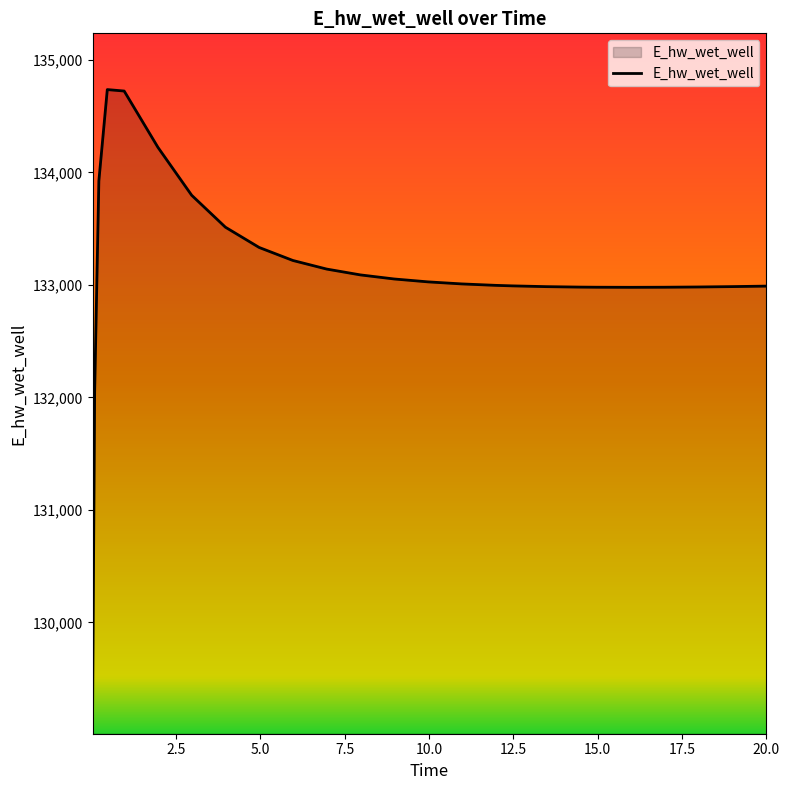

What is the minimum value shown in the chart?

129110.5